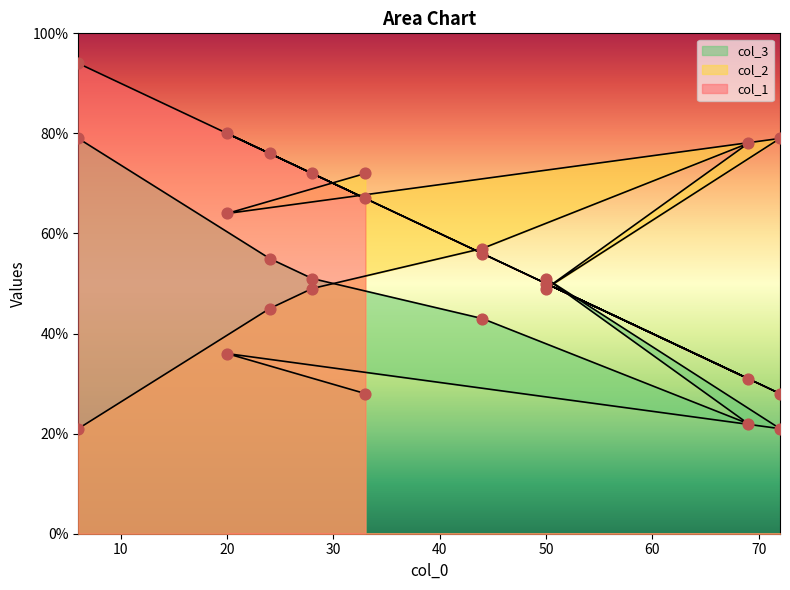

Which series reaches the maximum Y coordinate?

col_1